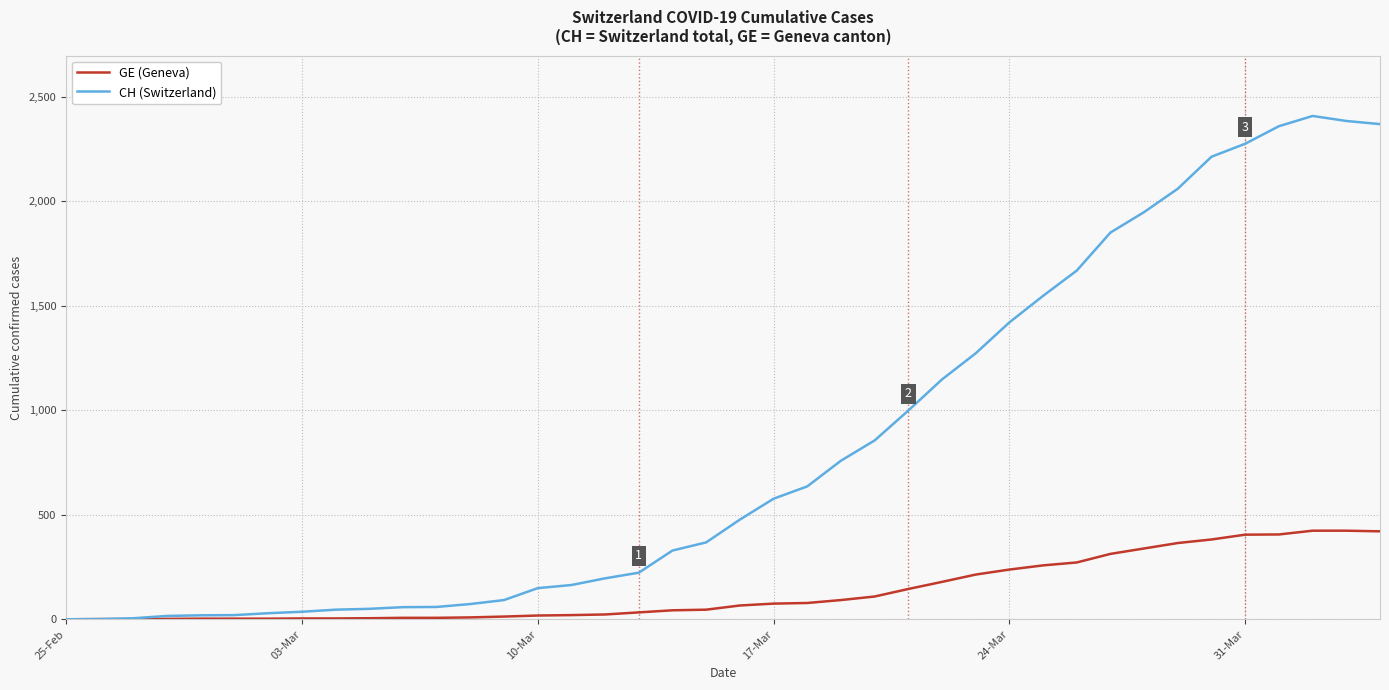

Is this an area chart (filled region under the line)?

No